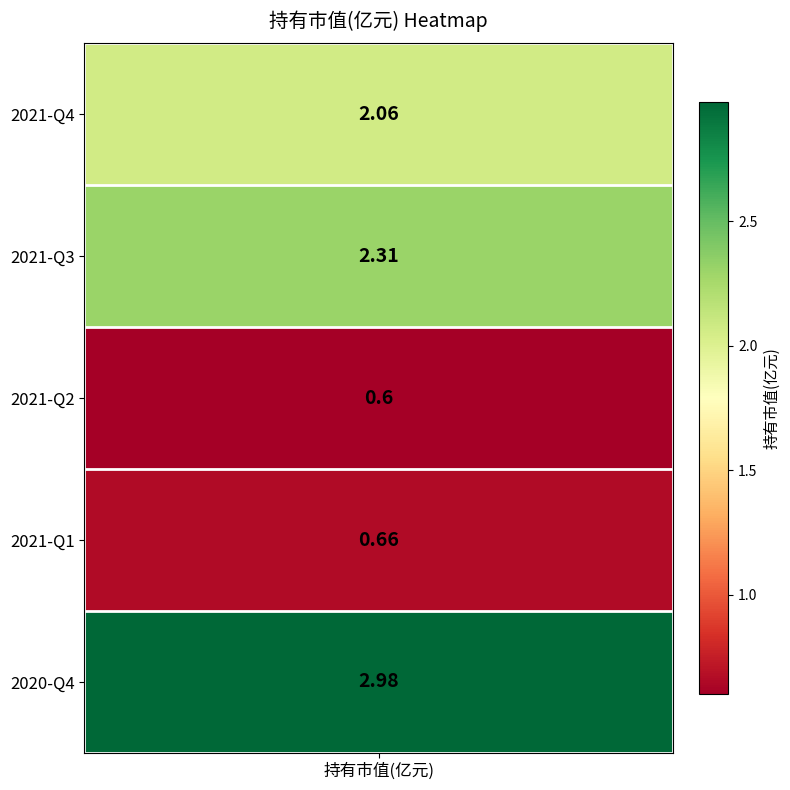

Count the number of values greater than 2.

3